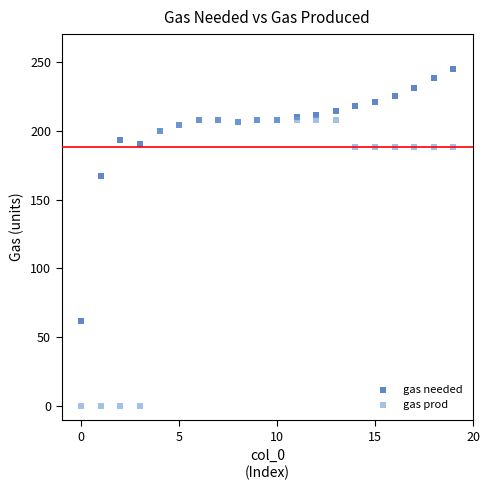

In the gas needed series, what Y value is closest to 153?

167